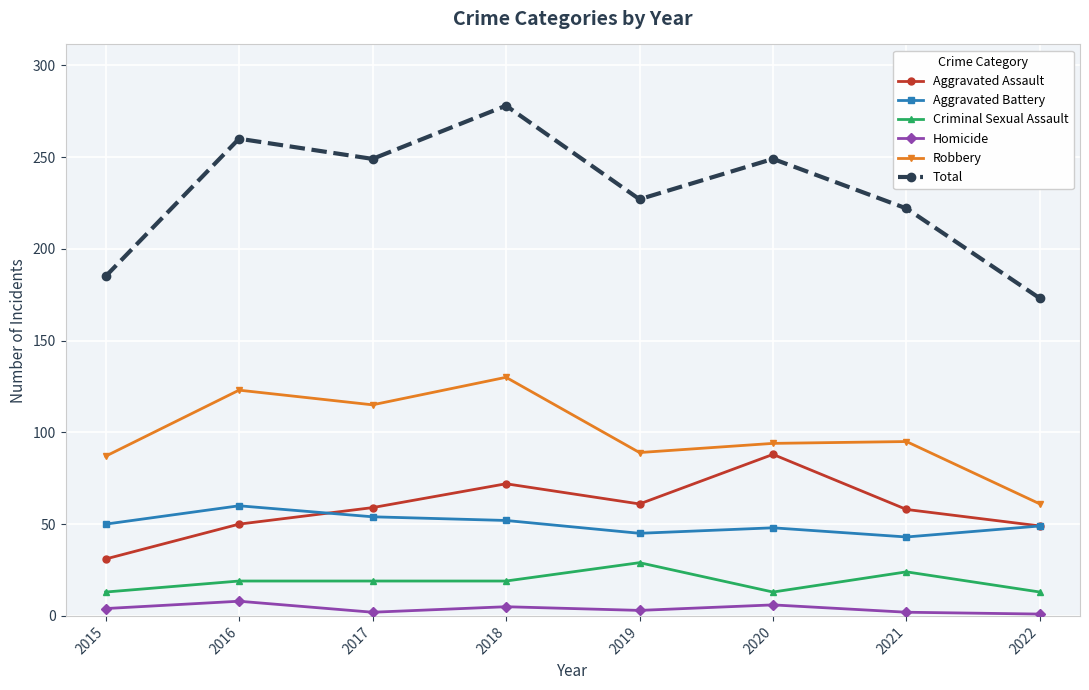

At which label does Aggravated Assault reach its minimum?

2015